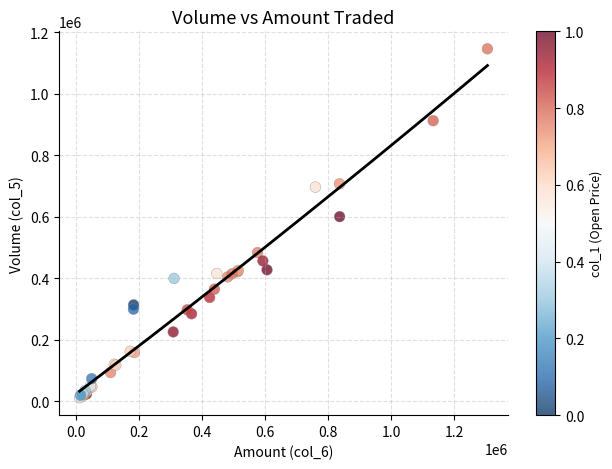

What Y value in the scatter plot is closest to 579500?

601000